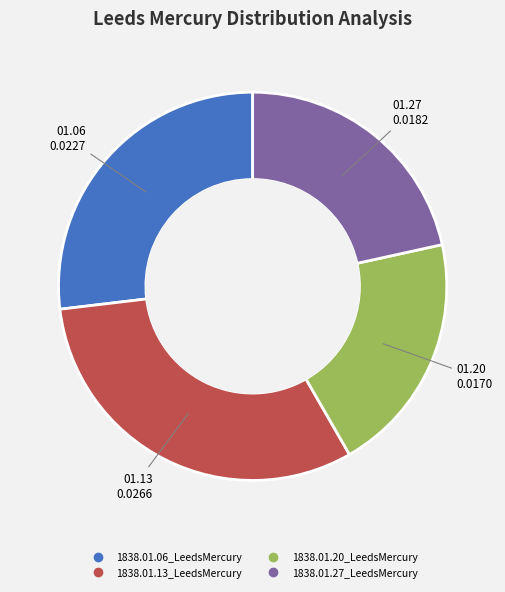

Does any single category account for the majority?

No